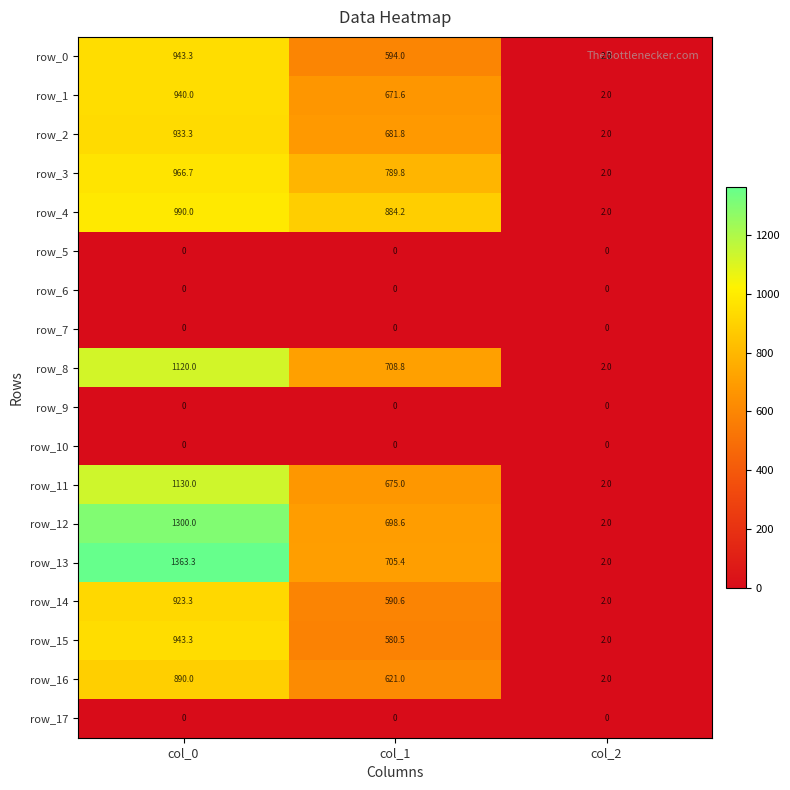

What value does the row_11 series have at col_1?

675.0